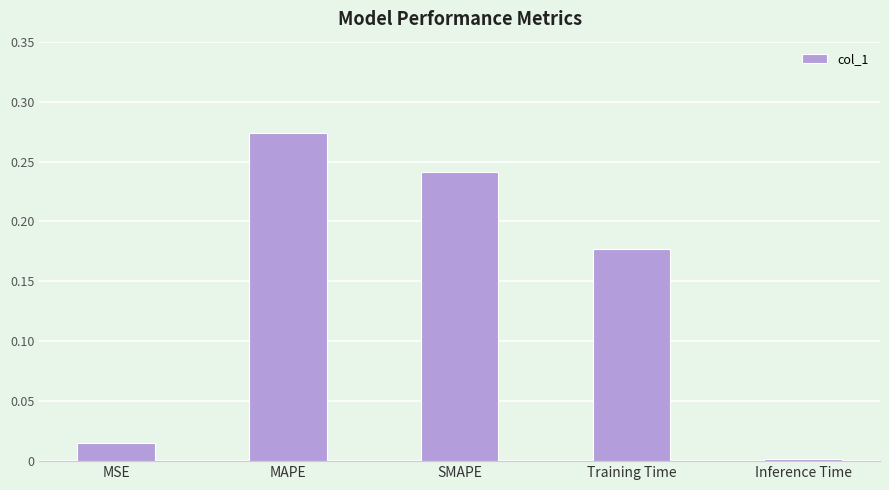

True or false: the data shows 0.0 at Inference Time.

True